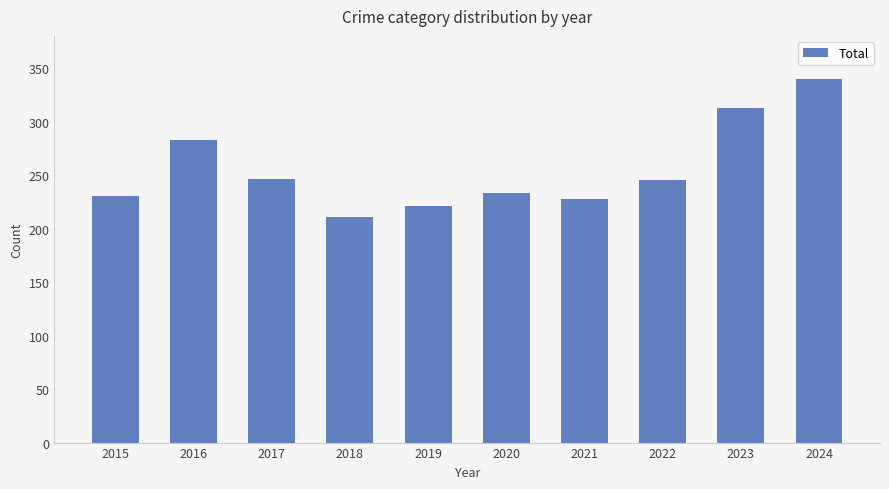

Read the value at 2017, to the nearest 10.

250